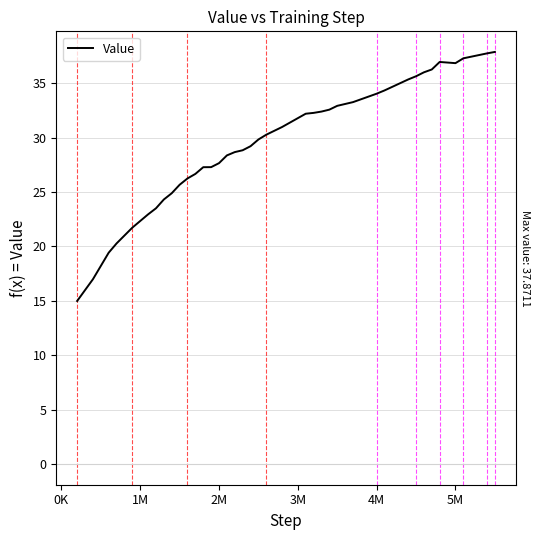

What is the difference between the maximum and minimum values?

22.9